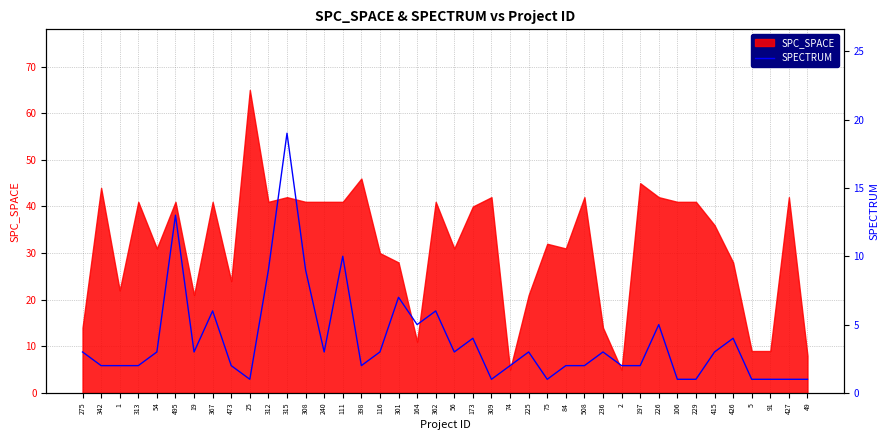

What is the label of the 21st point from the left?

56